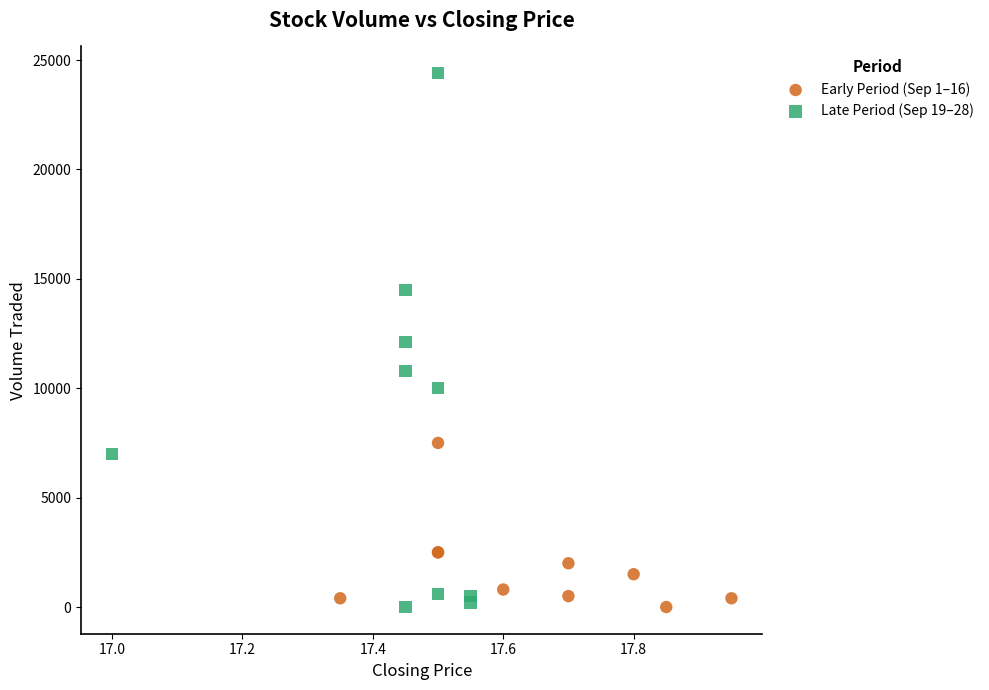

Which series has the widest spread of Y values?

Late Period (Sep 19–28)